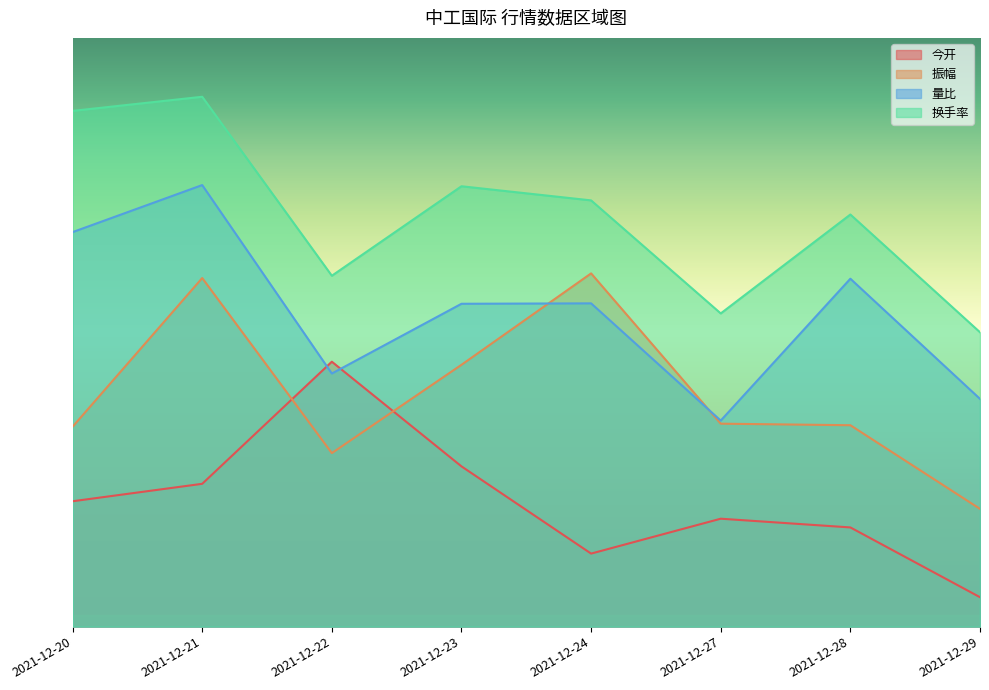

Where is the first local minimum for 振幅?

2021-12-22